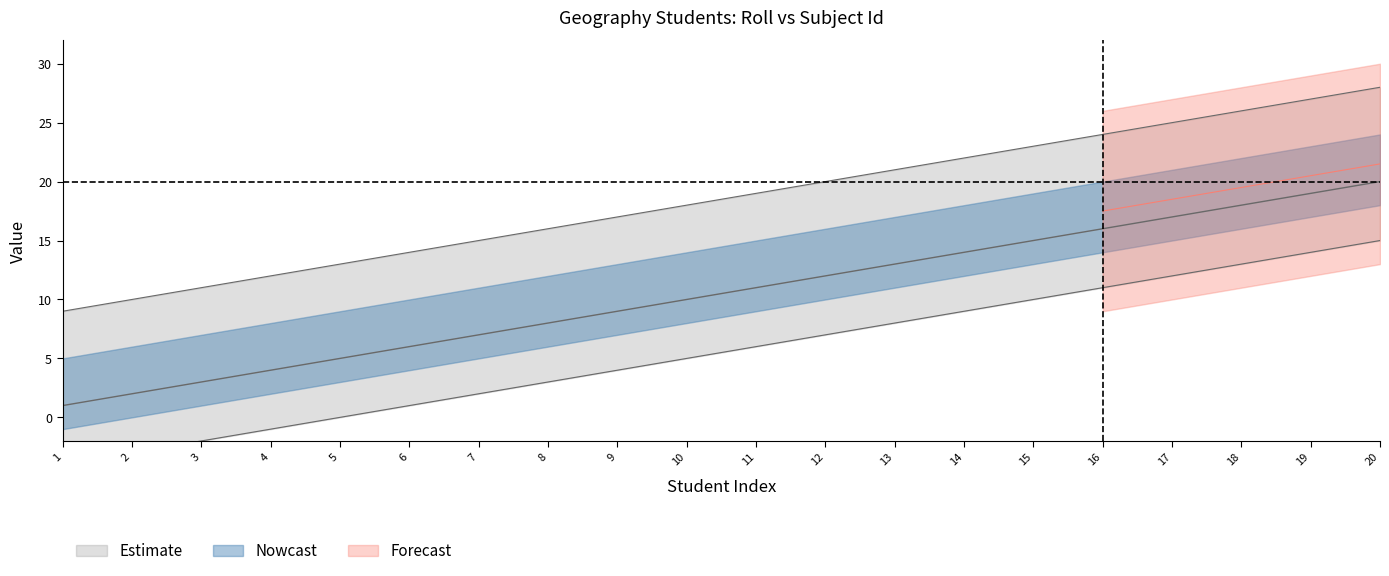

Rank the categories by value from highest to lowest.

20, 19, 18, 17, 16, 15, 14, 13, 12, 11, 10, 9, 8, 7, 6, 5, 4, 3, 2, 1